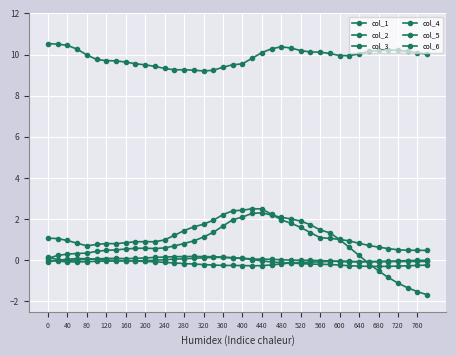

How many lines are shown in the chart?

6